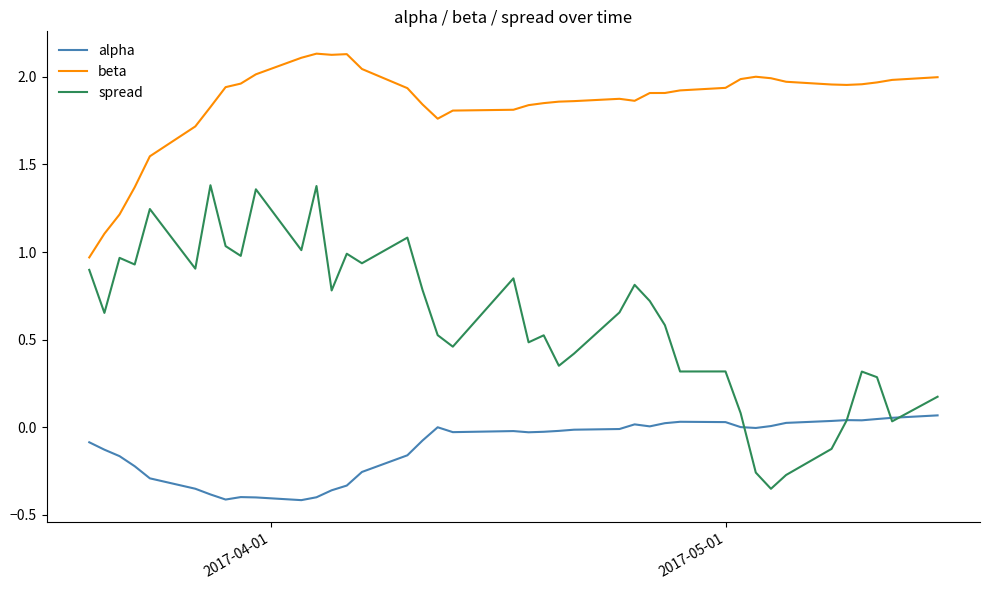

Rank the series by their maximum value, from highest to lowest.

beta, spread, alpha